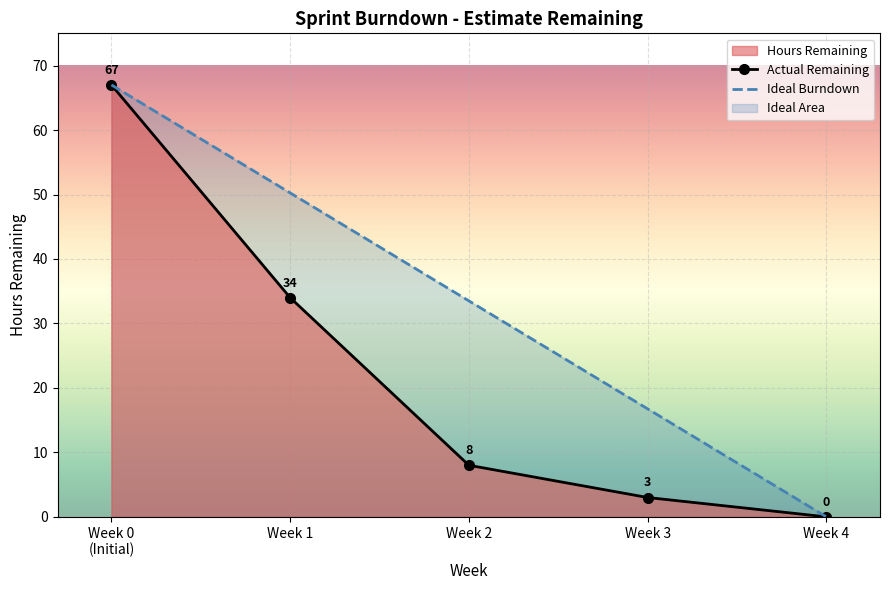

Between Week 4 and Week 1, which is larger?

Week 1